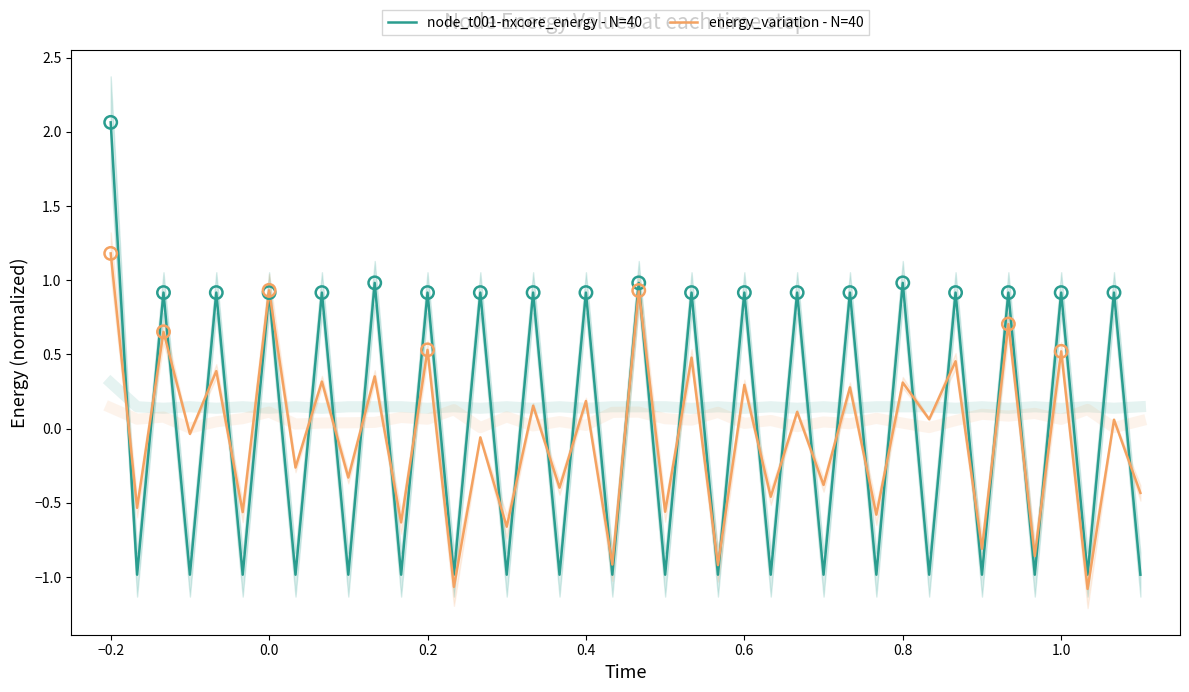

Which series contains the highest Y value?

node_t001-nxcore_energy - N=40